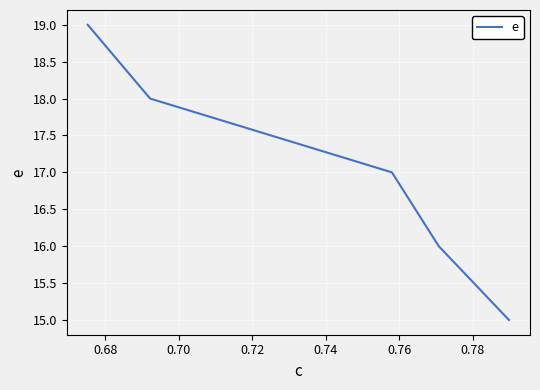

What is the sum of all values?

85.0